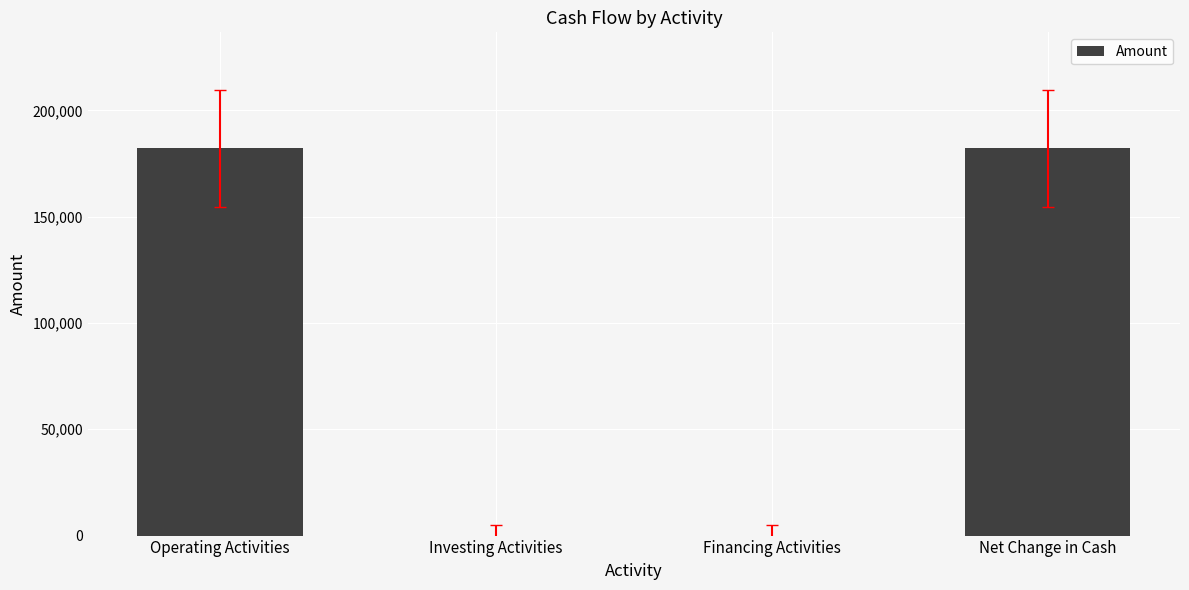

Is it true that the value at Net Change in Cash is 182100?

True